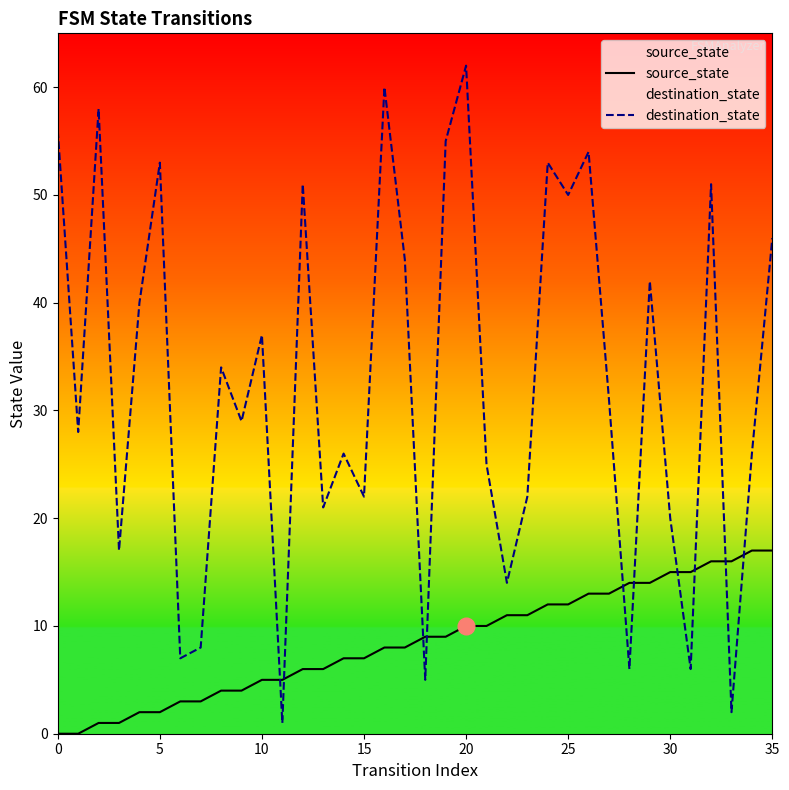

Rank the series by their maximum value, from highest to lowest.

destination_state, source_state